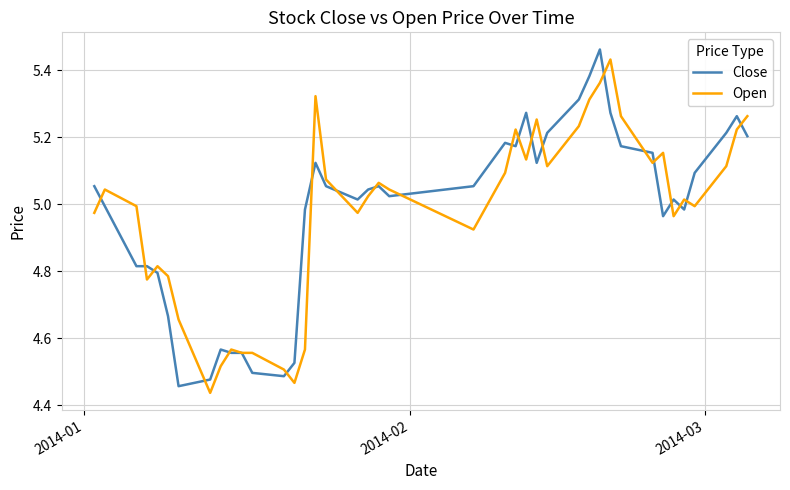

Is this an area chart (filled region under the line)?

No